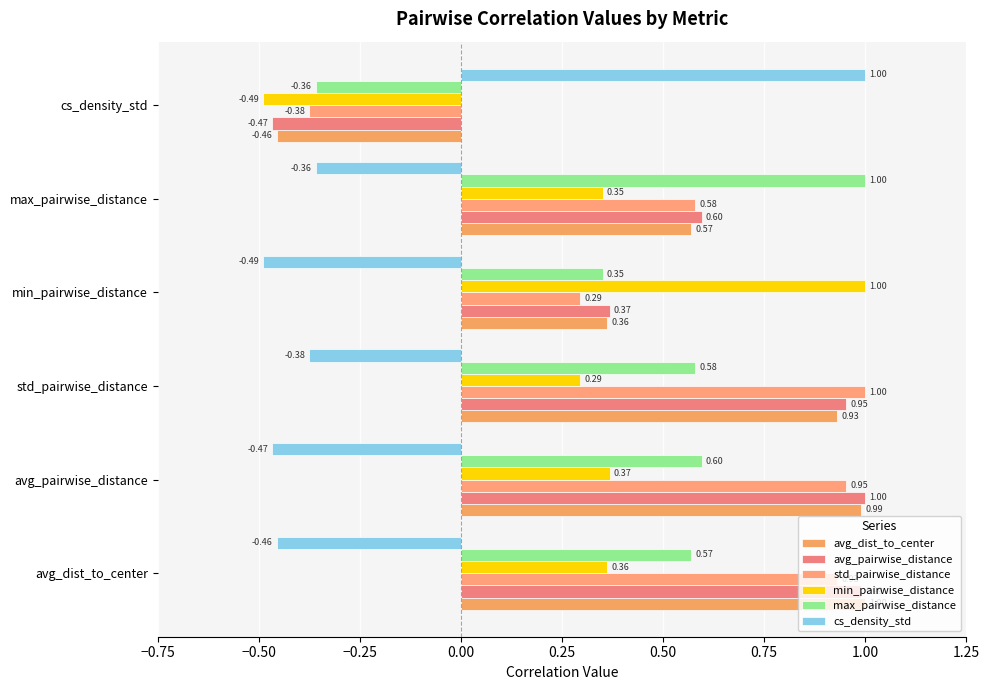

What is the minimum value shown in the chart?

-0.5